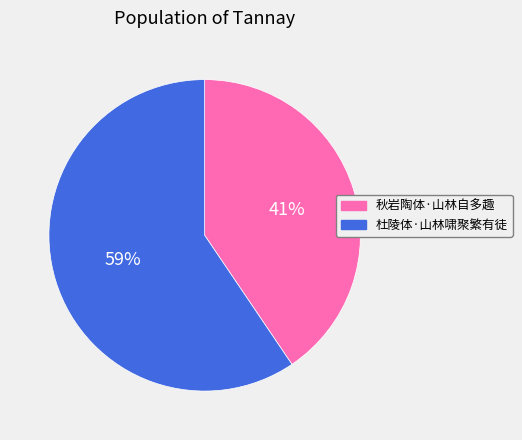

Rank the categories by value from highest to lowest.

杜陵体·山林啸聚繁有徒, 秋岩陶体·山林自多趣